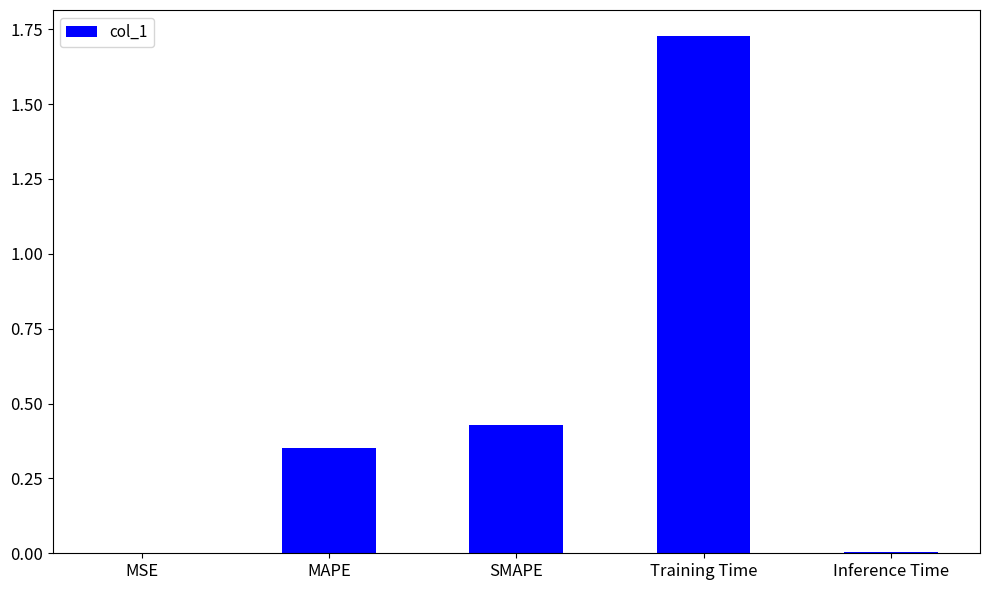

The value at SMAPE is 0.7. True or false?

False